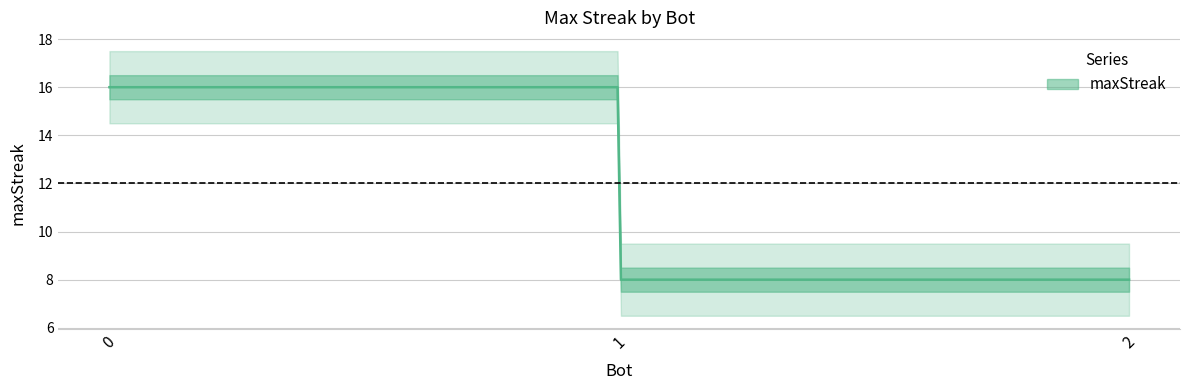

Is this an area chart (filled region under the line)?

No